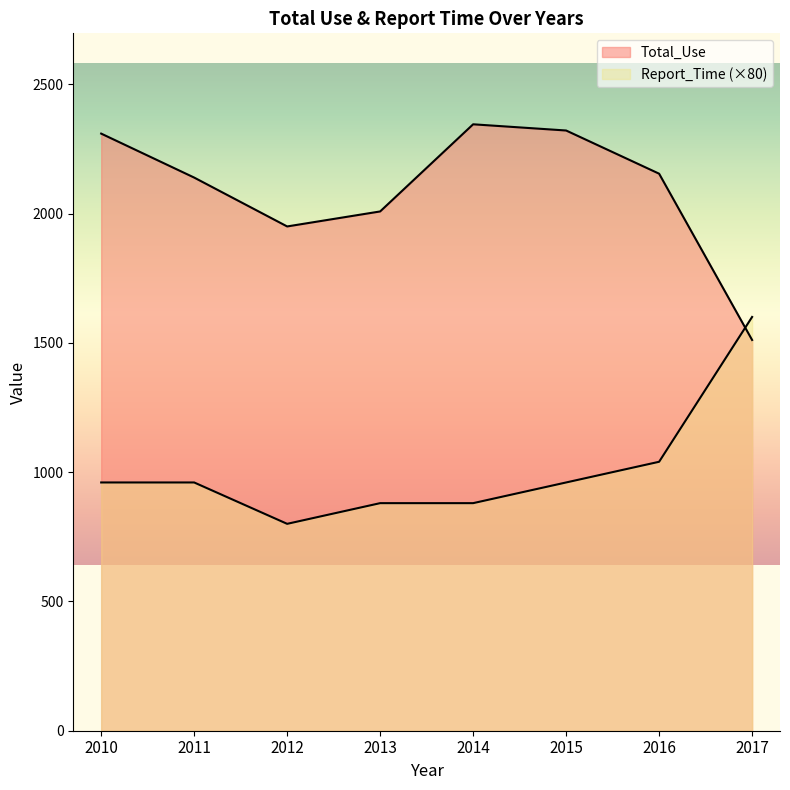

List the series in order of their overall mean, lowest first.

Report_Time, Total_Use